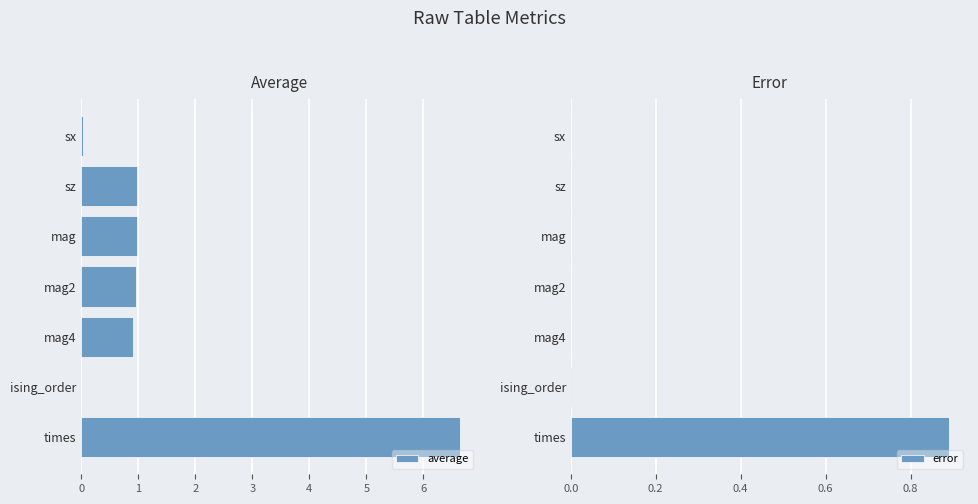

What is the highest value of the error series?

0.9